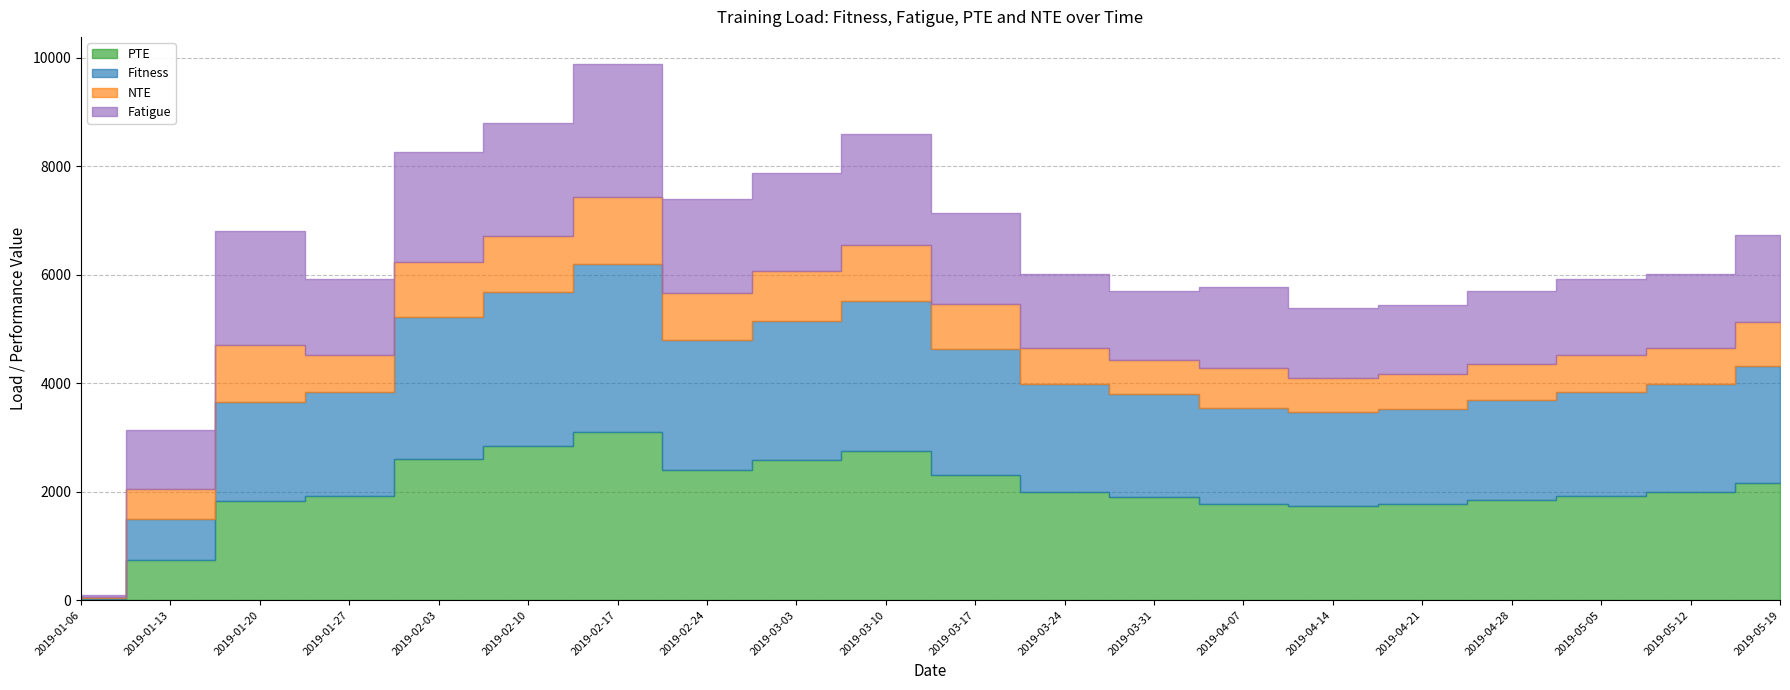

Rank the series at 2019-01-27 from highest to lowest value.

PTE, Fitness, Fatigue, NTE